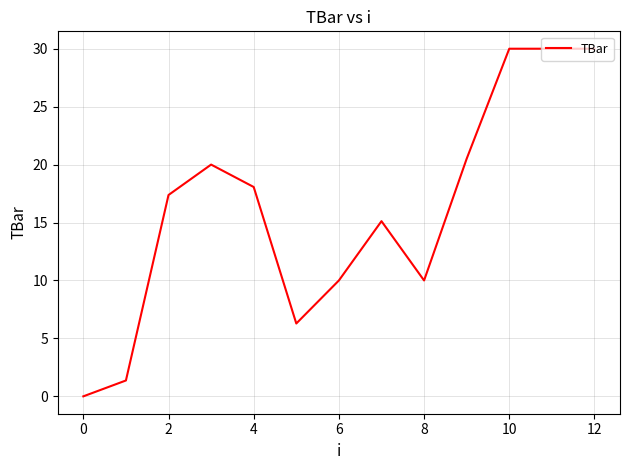

Reading right to left, transcribe all the data shown in this chart.

30.0	30.0	30.0	20.5	10.0	15.1	10.0	6.3	18.1	20.0	17.4	1.4	0.0